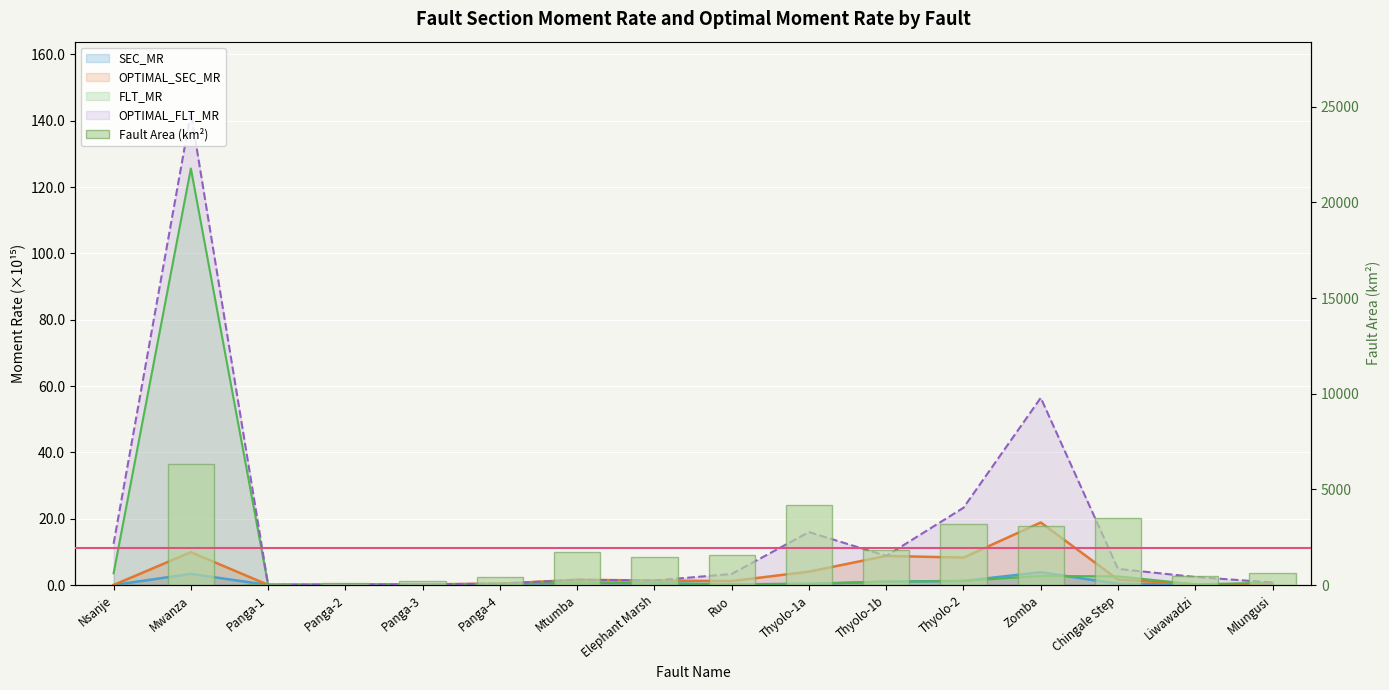

Is it true that the value at Elephant Marsh is 843.8?

False